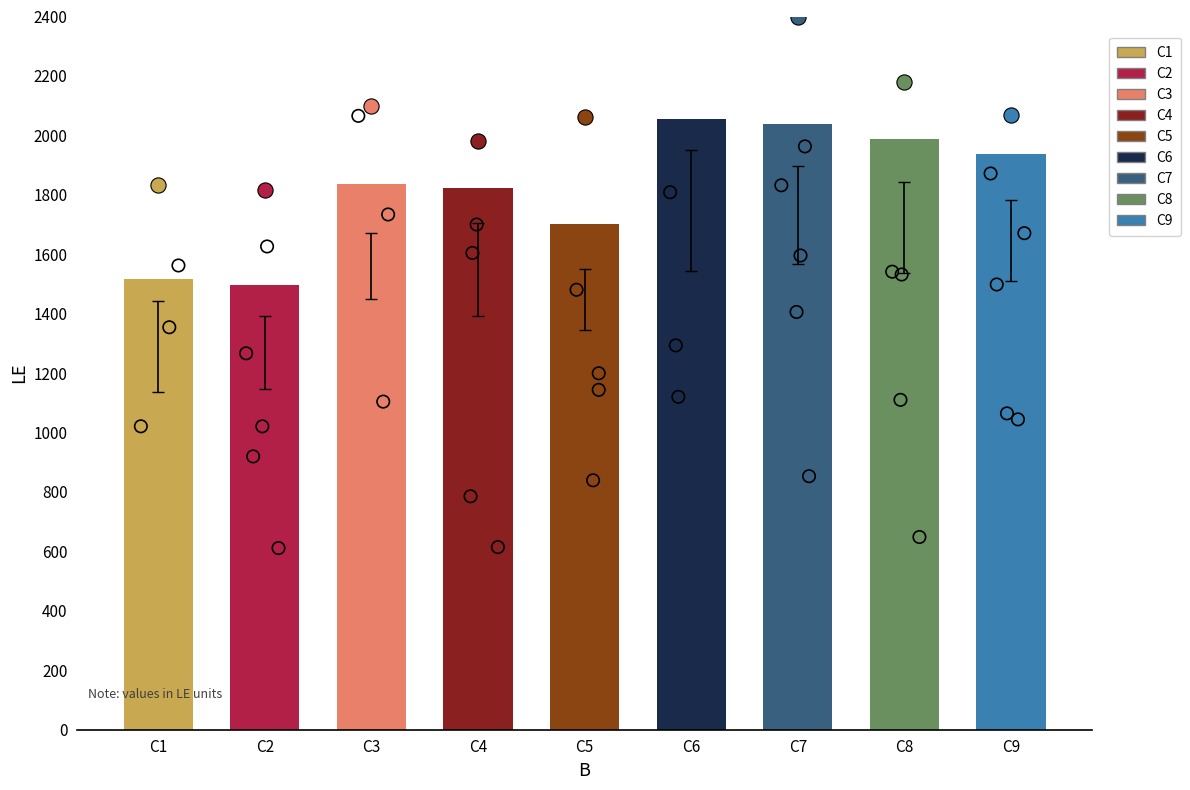

What is the change in value from C1 to C4?

+305